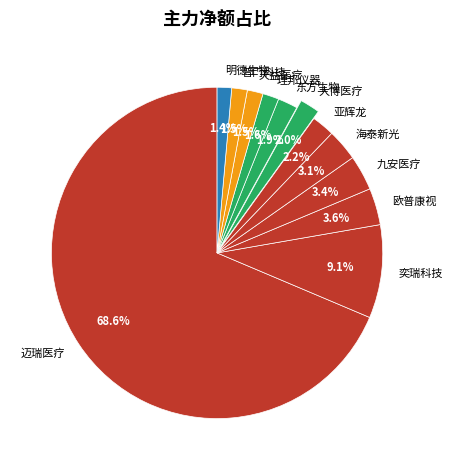

Which has a higher value, 天益医疗 or 亚辉龙?

亚辉龙